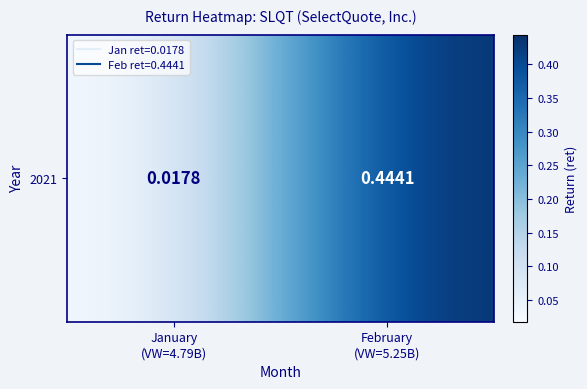

What is the greatest value displayed?

0.4